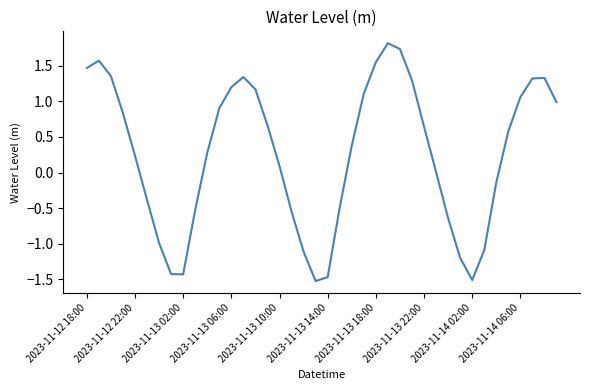

What is the maximum value shown in the chart?

1.8